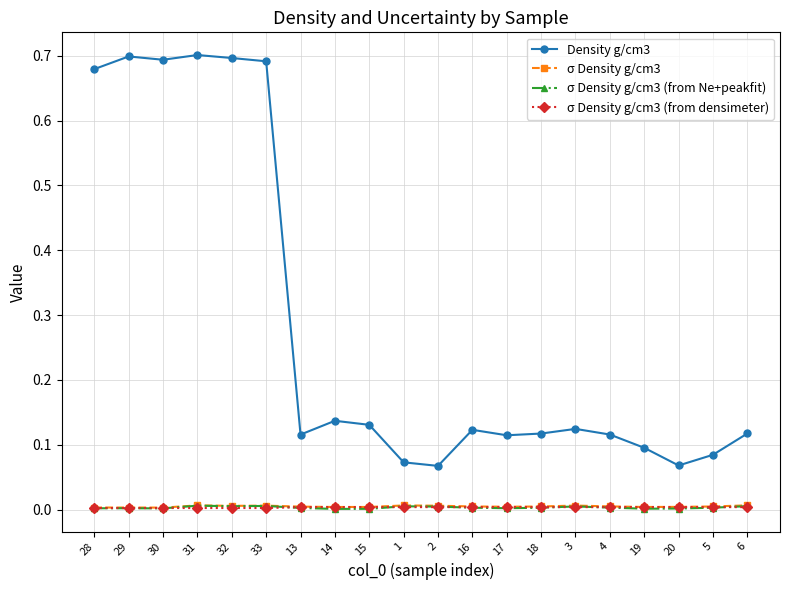

True or false: Density g/cm3 has more than 1 interior local peaks.

True